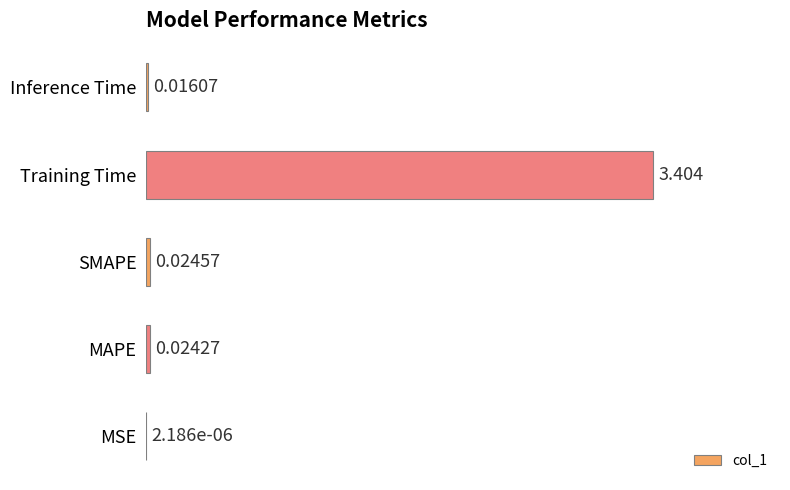

Which category has the highest value across all series?

Training Time